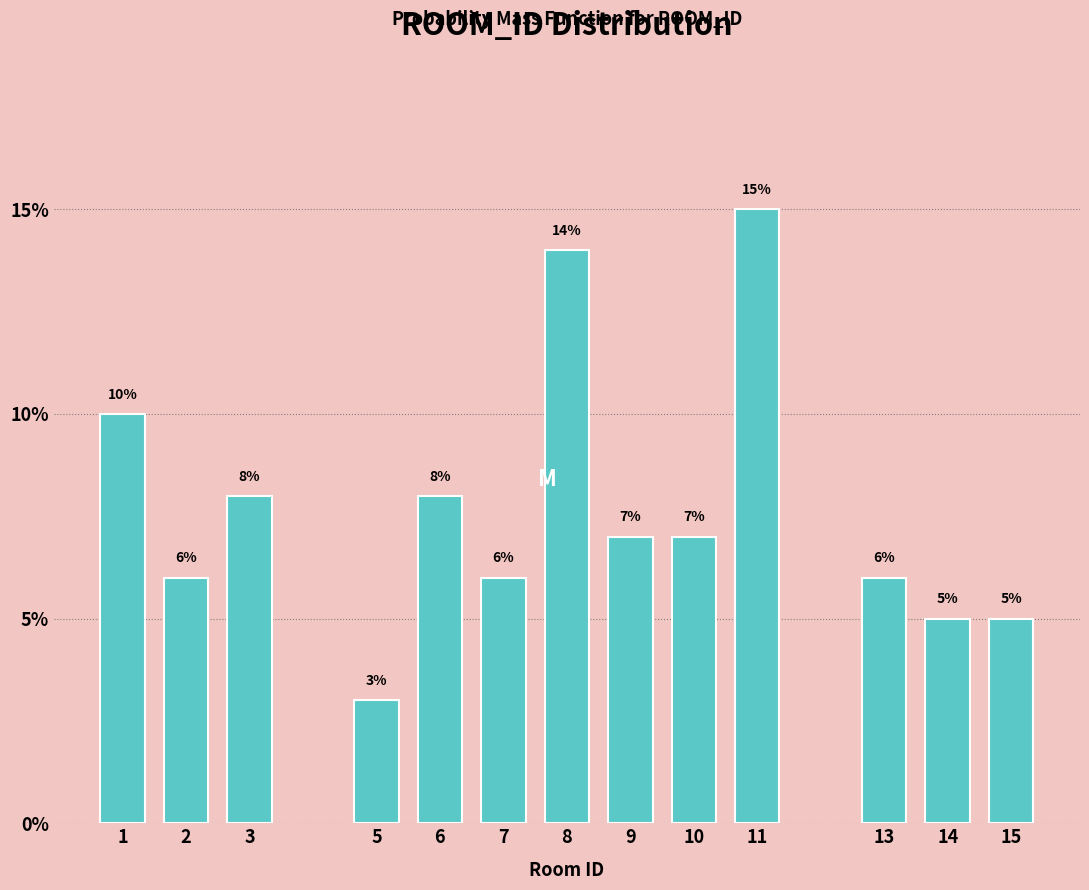

Reading right to left, list all the values displayed in this chart.

5.0	5.0	6.0	15.0	7.0	7.0	14.0	6.0	8.0	3.0	8.0	6.0	10.0